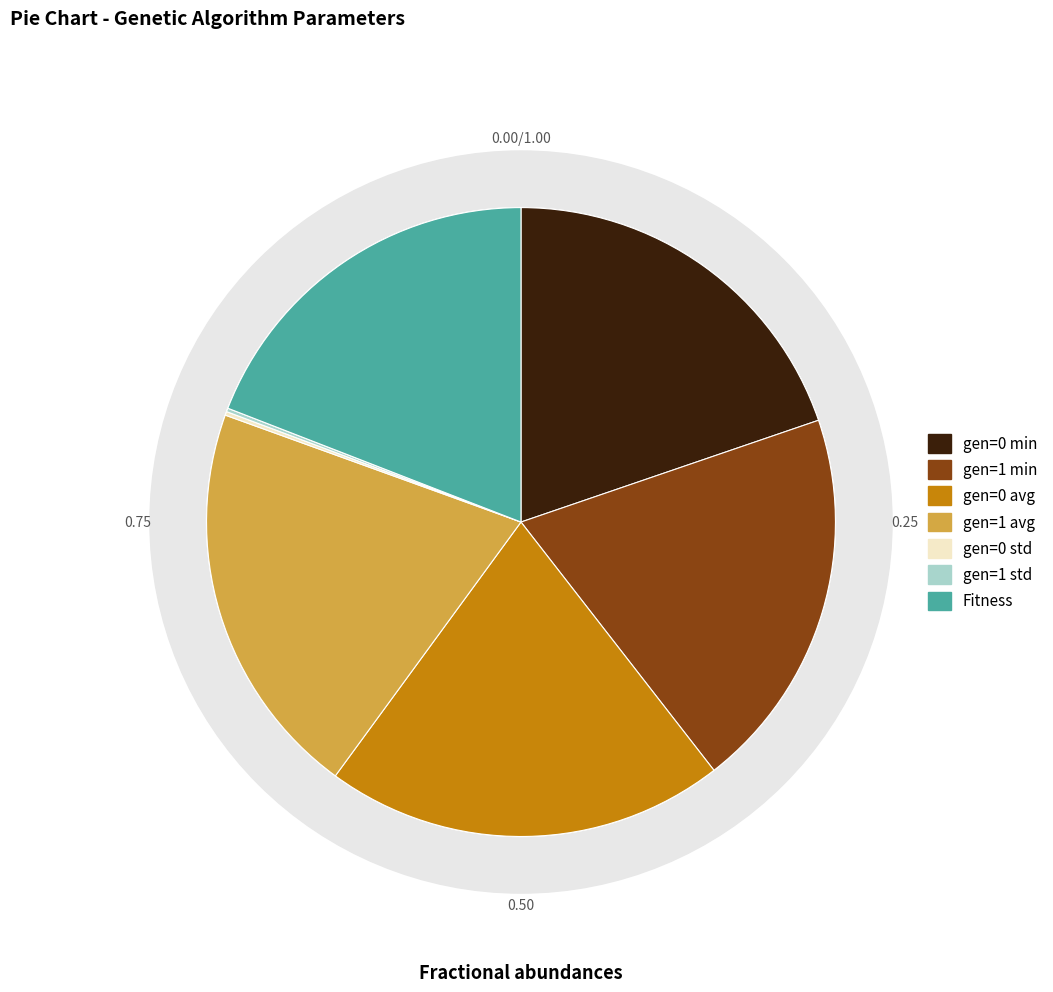

What is the smallest slice in the pie chart?

gen=1 std